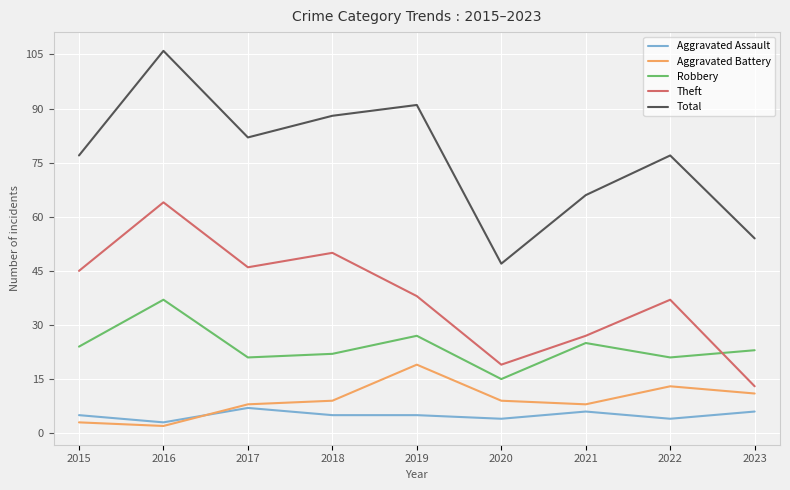

What is the minimum value for Aggravated Assault?

3